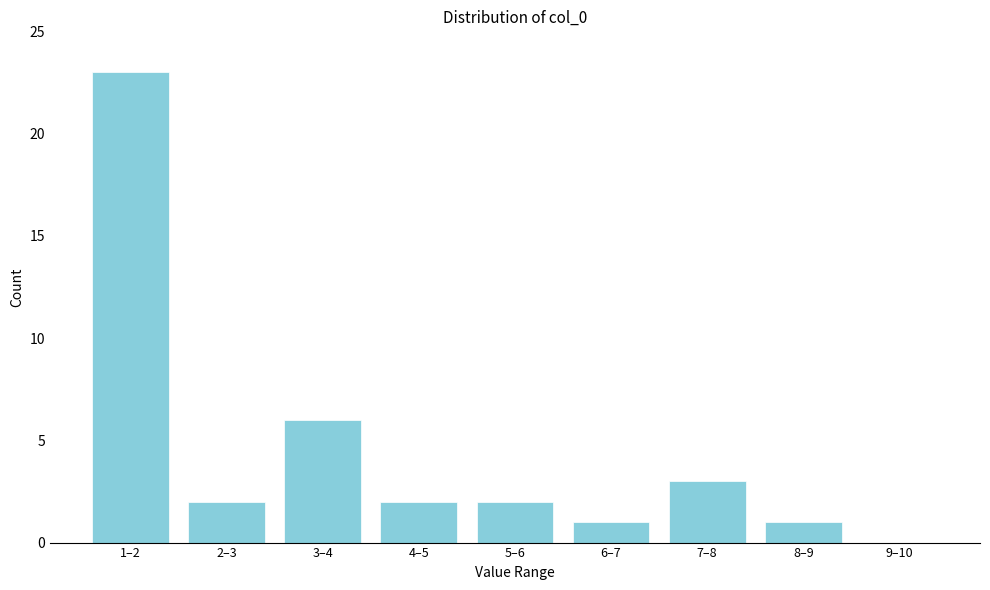

Reading left to right, list all the values displayed in this chart.

1–2=23	2–3=2	3–4=6	4–5=2	5–6=2	6–7=1	7–8=3	8–9=1	9–10=0